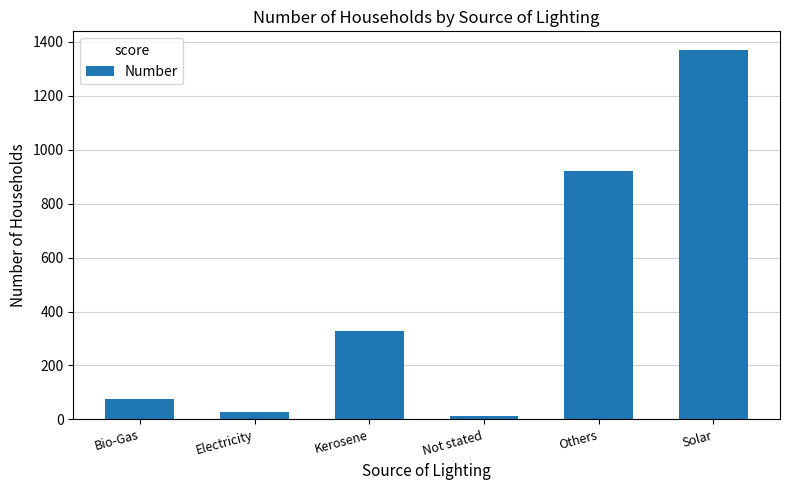

What is the minimum value shown in the chart?

14